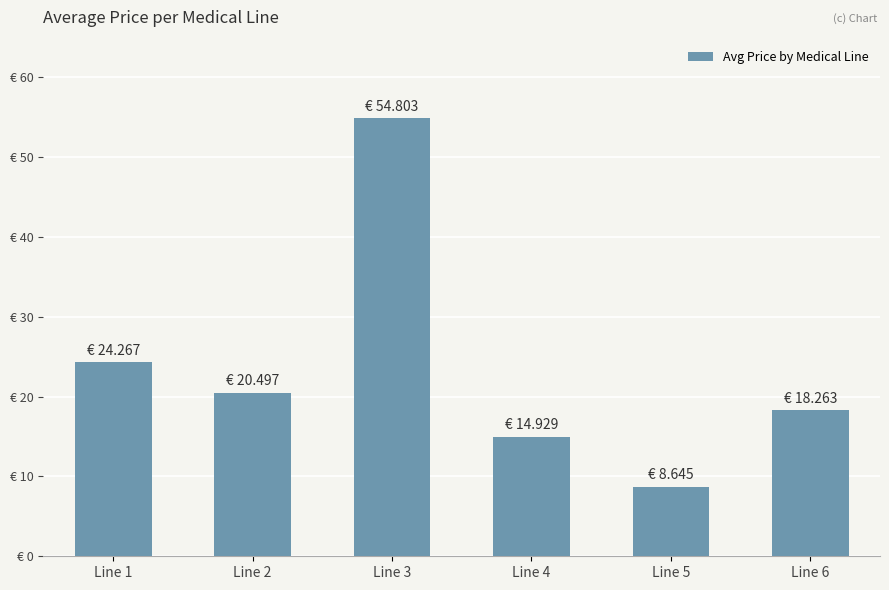

Between Line 6 and Line 3, which is larger?

Line 3